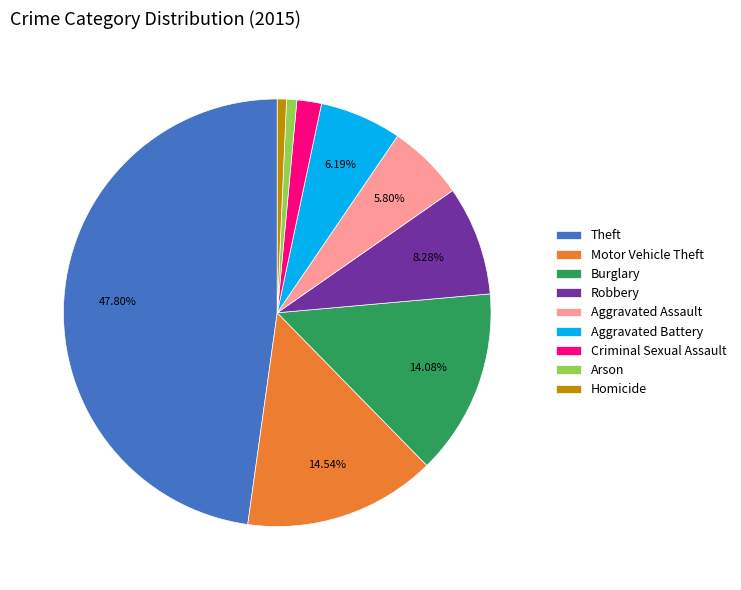

What is the ratio of the value at Robbery to the value at Aggravated Assault?

1.4